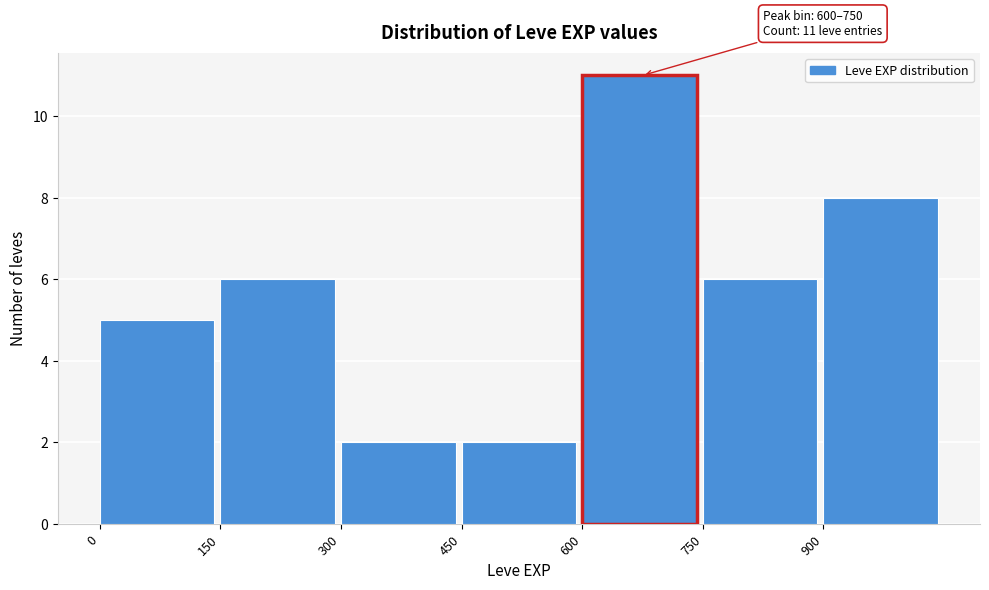

Over which range of the x-axis is the bar tallest?

600 to 750